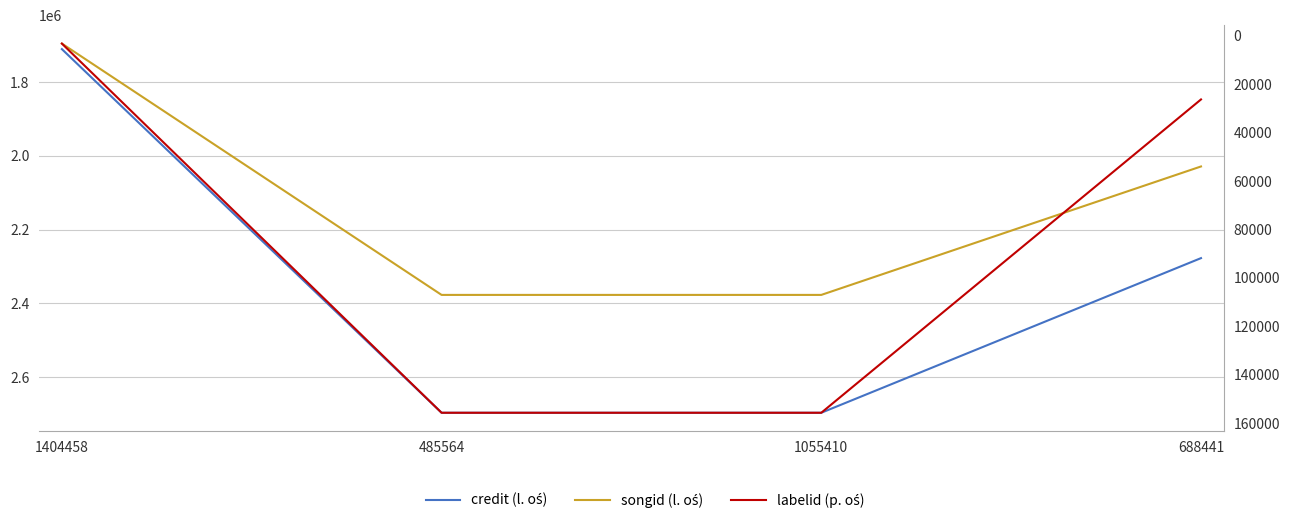

How many lines are shown in the chart?

3